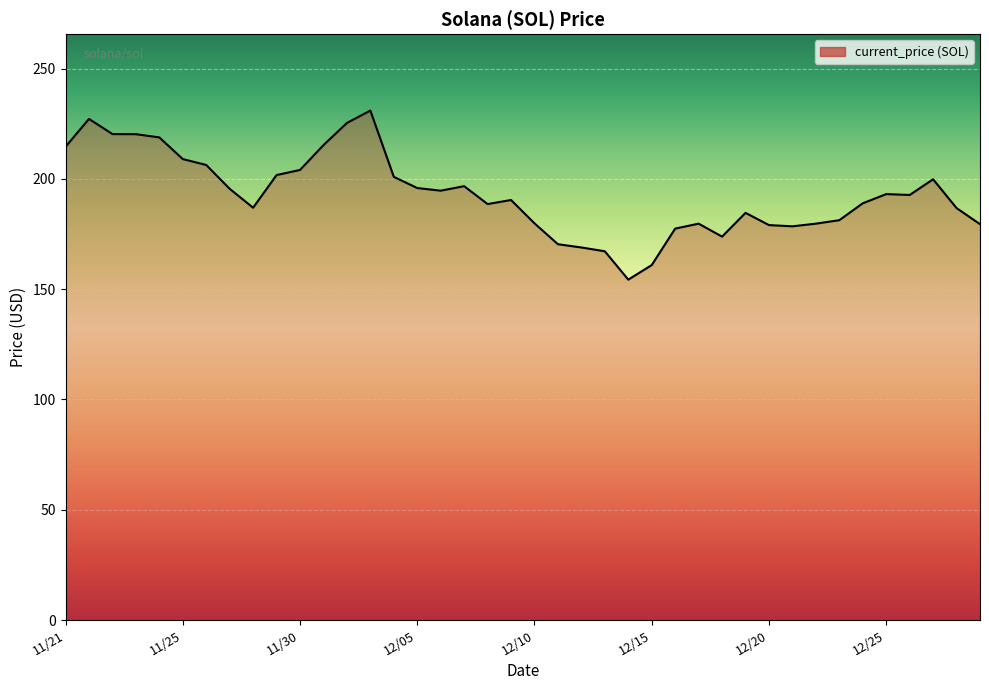

What is the greatest value displayed?

231.0